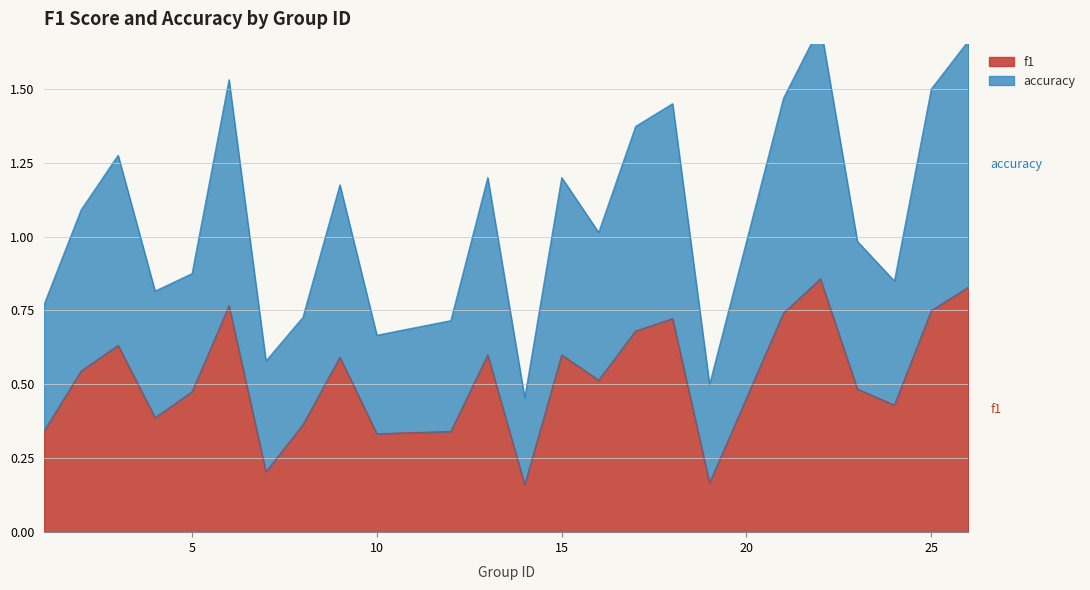

List the series in order of their peak value, lowest first.

f1, accuracy